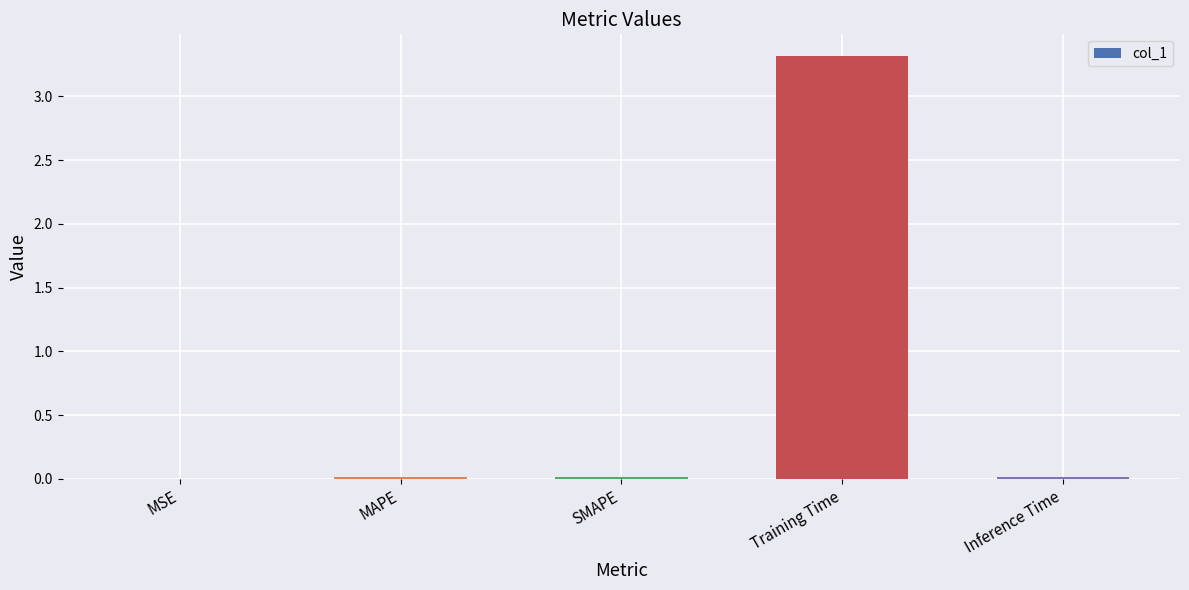

What is the sum of all values?

3.4